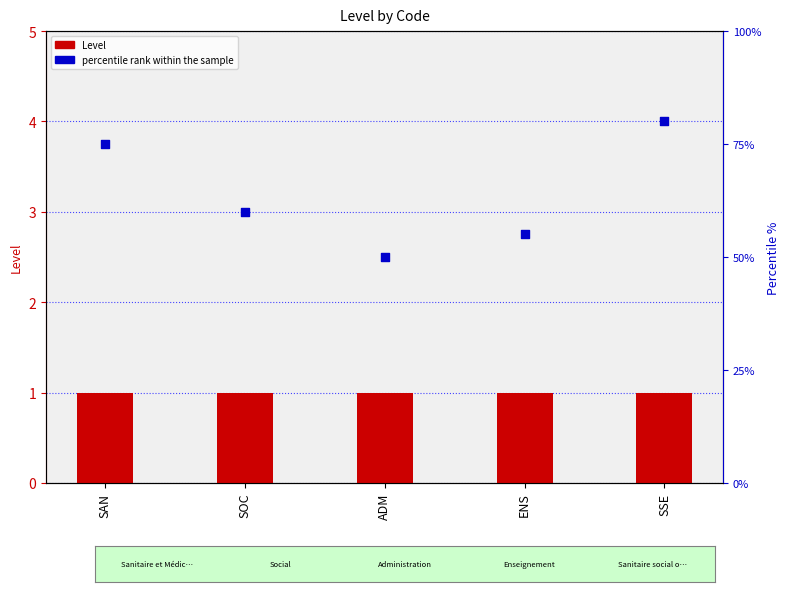

What are all the series names shown in the legend?

Level, percentile rank within the sample